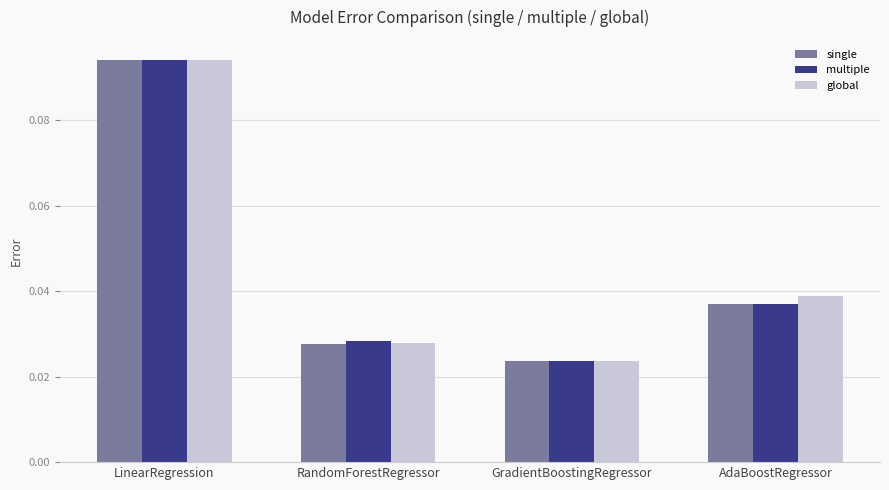

Is it true that global equals 0.2 at LinearRegression?

False